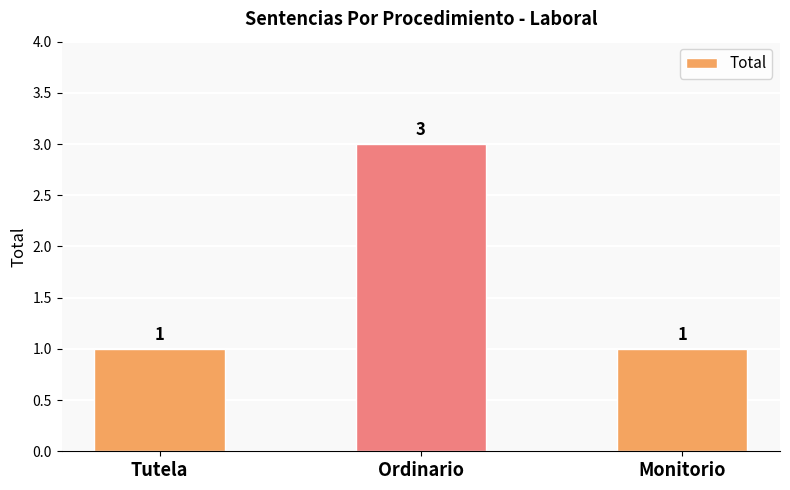

Is it true that the value at Monitorio is 1?

True